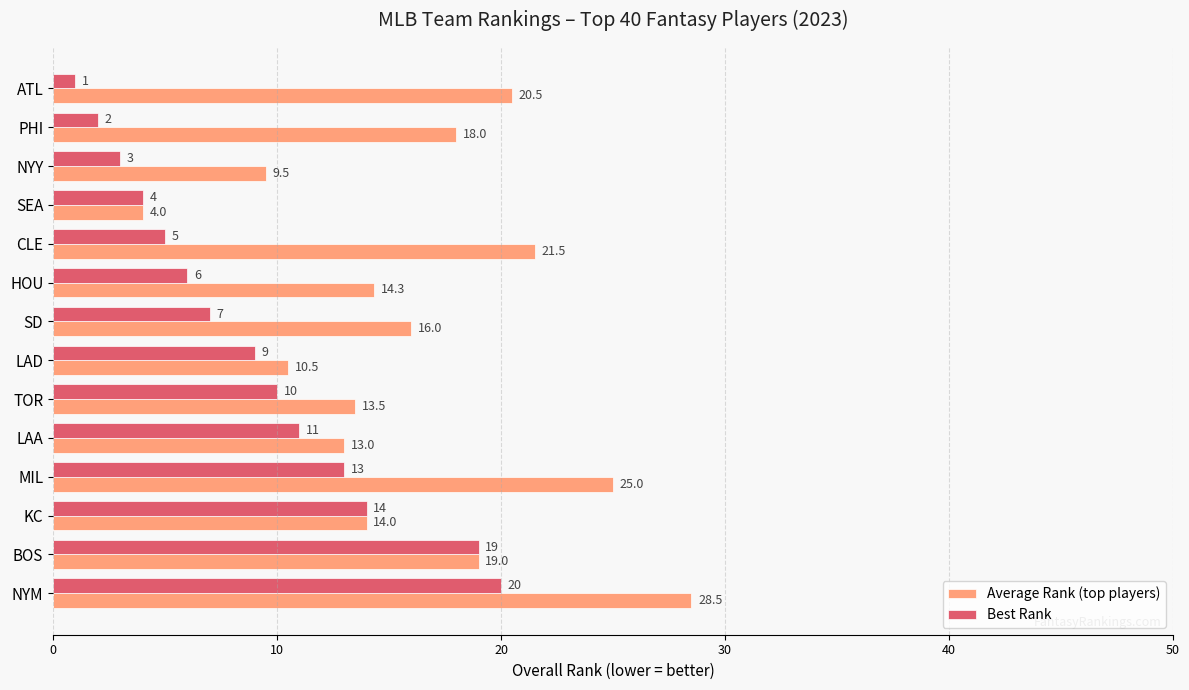

What is the difference between the second highest and minimum values in the Best Rank series?

18.0